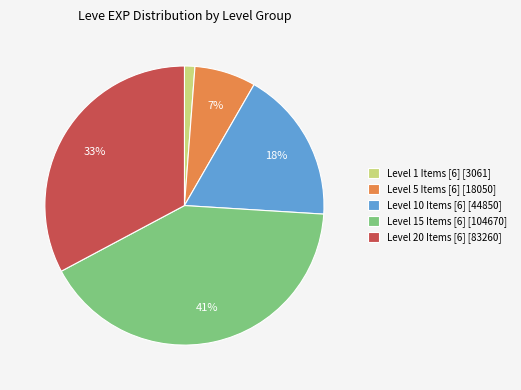

Is the sum of Level 10 Items [6] [44850] and Level 15 Items [6] [104670] greater than half?

Yes